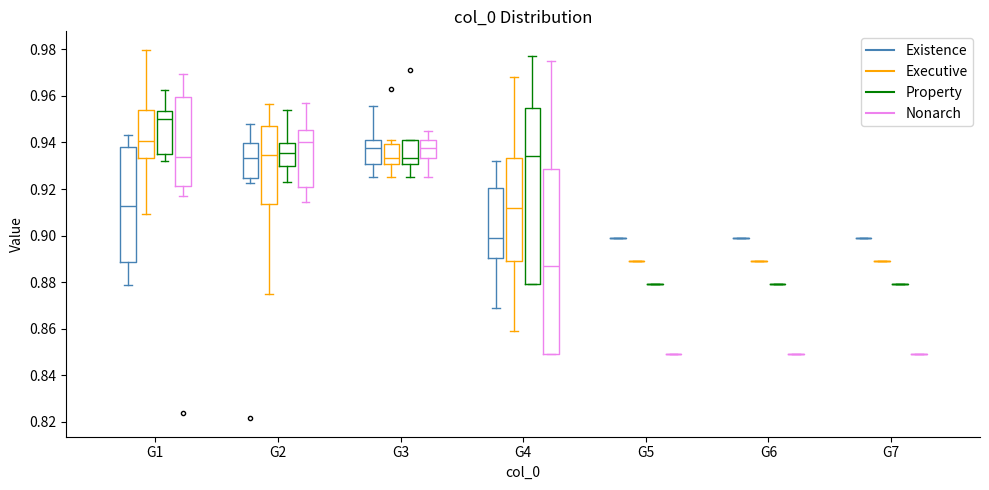

Reading left to right, read every box against the y-axis: the position of its median line, the range the box covers, and the ends of its whiskers. The values are not printed on the chart, so give them approximately, as read against the axis.

G1 (Existence): median 0.912, box 0.888 to 0.938, whiskers 0.878 to 0.944
G1 (Executive): median 0.940, box 0.934 to 0.954, whiskers 0.910 to 0.980
G1 (Property): median 0.950, box 0.936 to 0.954, whiskers 0.932 to 0.962
G1 (Nonarch): median 0.934, box 0.922 to 0.960, whiskers 0.918 to 0.970
G2 (Existence): median 0.934, box 0.924 to 0.940, whiskers 0.922 to 0.948
G2 (Executive): median 0.934, box 0.914 to 0.946, whiskers 0.876 to 0.956
G2 (Property): median 0.936, box 0.930 to 0.940, whiskers 0.924 to 0.954
G2 (Nonarch): median 0.940, box 0.922 to 0.946, whiskers 0.914 to 0.958
G3 (Existence): median 0.938, box 0.930 to 0.942, whiskers 0.926 to 0.956
G3 (Executive): median 0.934, box 0.930 to 0.940, whiskers 0.926 to 0.942
G3 (Property): median 0.934, box 0.930 to 0.942, whiskers 0.926 to 0.942
G3 (Nonarch): median 0.938, box 0.934 to 0.942, whiskers 0.926 to 0.946
G4 (Existence): median 0.900, box 0.890 to 0.920, whiskers 0.870 to 0.932
G4 (Executive): median 0.912, box 0.890 to 0.934, whiskers 0.860 to 0.968
G4 (Property): median 0.934, box 0.880 to 0.956, whiskers 0.880 to 0.978
G4 (Nonarch): median 0.888, box 0.850 to 0.928, whiskers 0.850 to 0.976
G5 (Existence): box collapsed to a line at 0.900, whiskers 0.900 to 0.900
G5 (Executive): box collapsed to a line at 0.890, whiskers 0.890 to 0.890
G5 (Property): box collapsed to a line at 0.880, whiskers 0.880 to 0.880
G5 (Nonarch): box collapsed to a line at 0.850, whiskers 0.850 to 0.850
G6 (Existence): box collapsed to a line at 0.900, whiskers 0.900 to 0.900
G6 (Executive): box collapsed to a line at 0.890, whiskers 0.890 to 0.890
G6 (Property): box collapsed to a line at 0.880, whiskers 0.880 to 0.880
G6 (Nonarch): box collapsed to a line at 0.850, whiskers 0.850 to 0.850
G7 (Existence): box collapsed to a line at 0.900, whiskers 0.900 to 0.900
G7 (Executive): box collapsed to a line at 0.890, whiskers 0.890 to 0.890
G7 (Property): box collapsed to a line at 0.880, whiskers 0.880 to 0.880
G7 (Nonarch): box collapsed to a line at 0.850, whiskers 0.850 to 0.850